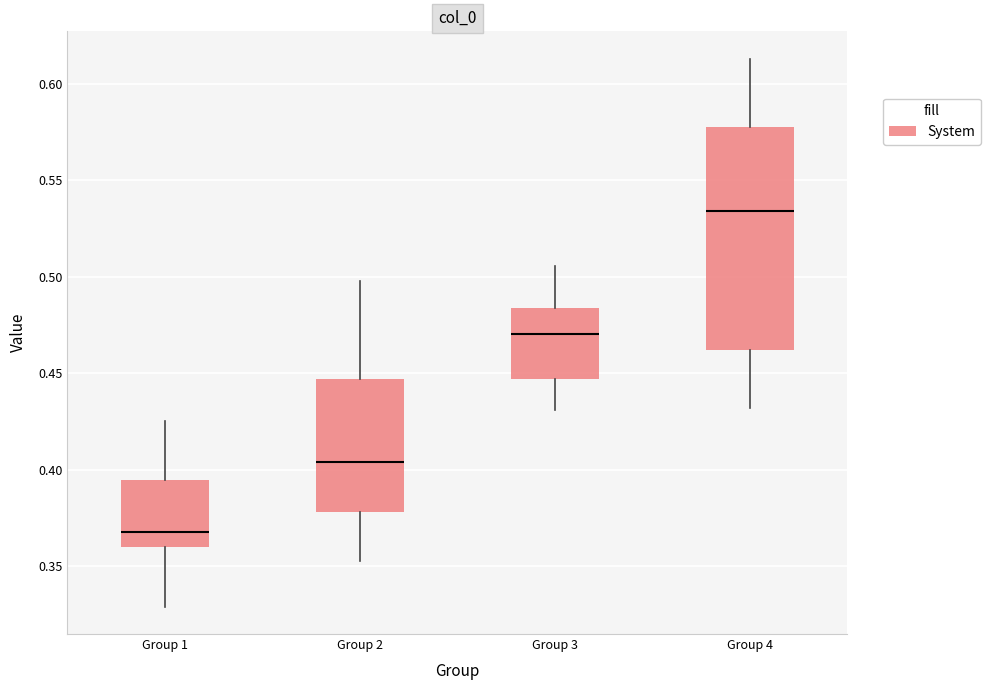

Where does the lower whisker of the box for Group 4 end on the y-axis? The values are not printed on the chart, so give them approximately, as read against the axis.

0.430